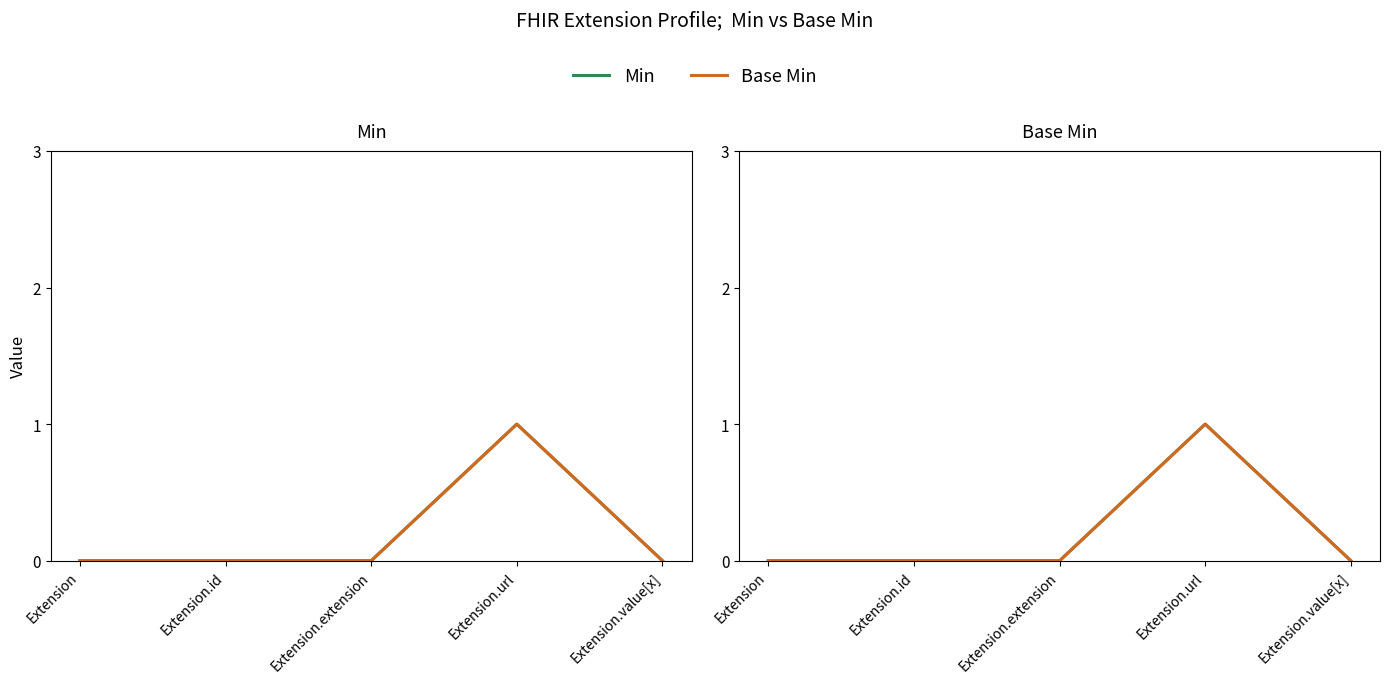

Rank the series at Extension.value[x] from lowest to highest value.

Min, Base Min